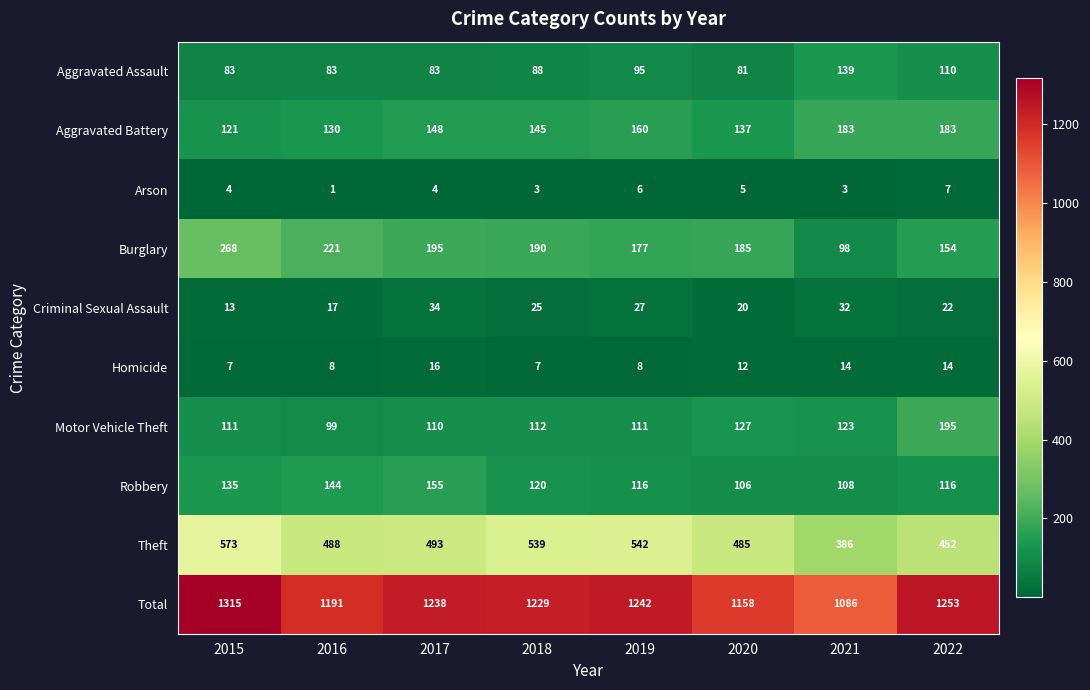

True or false: Aggravated Assault has a value of 88 at 2018.

True